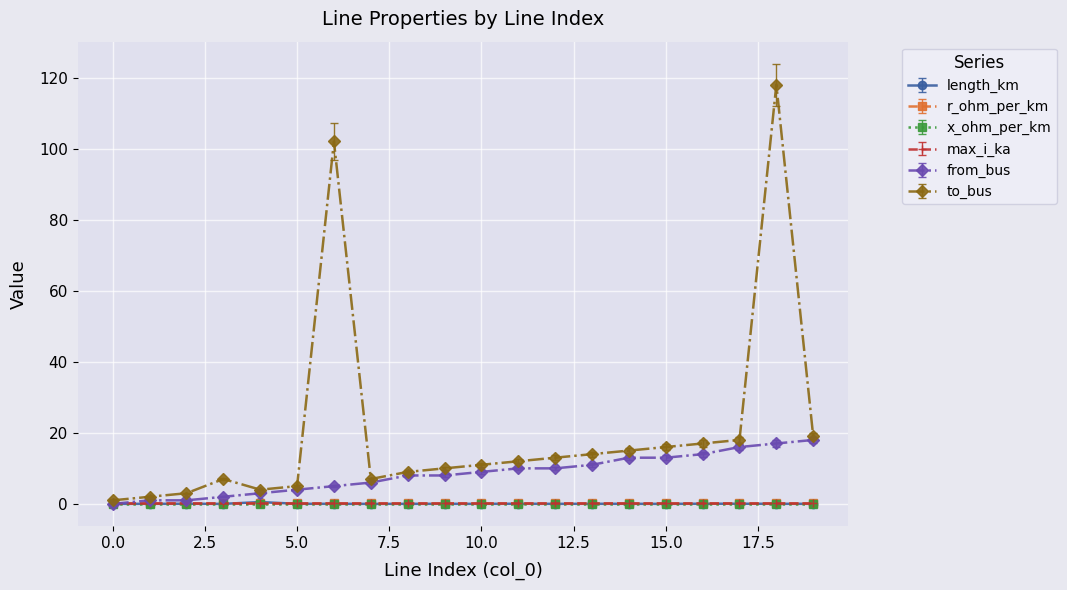

What is the greatest value displayed?

118.0